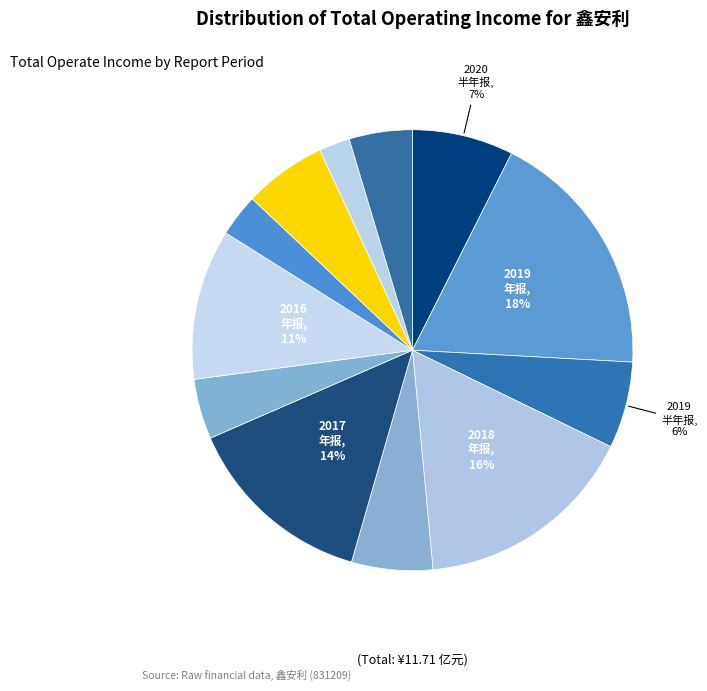

To the nearest percent, what is the difference between the largest and smallest slice percentages?

16%